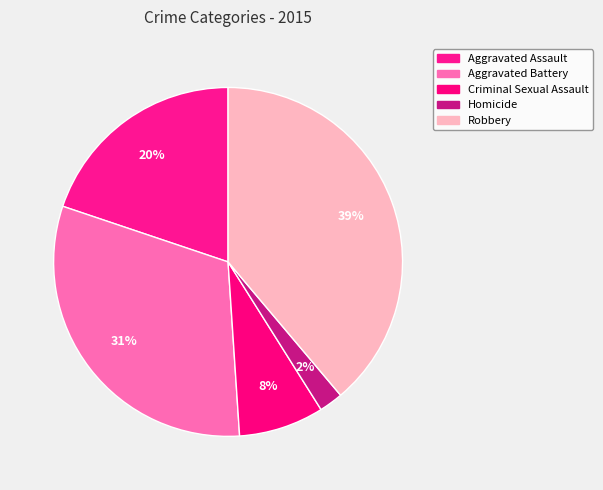

How many segments does this pie chart have?

5